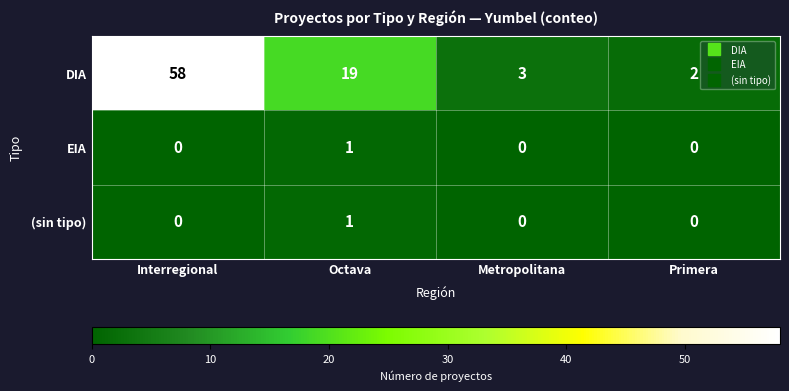

True or false: DIA has a value of 1 at Primera.

False